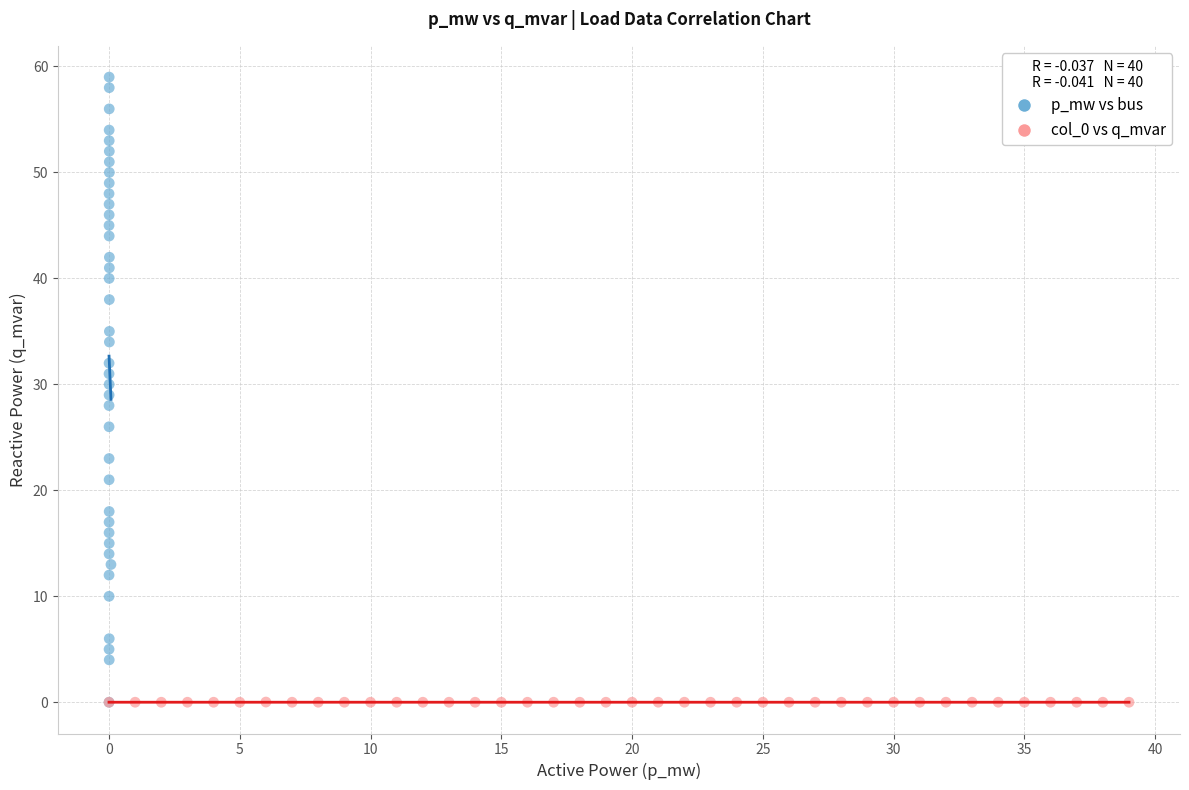

Which series has the largest Y range (max minus min)?

p_mw vs bus